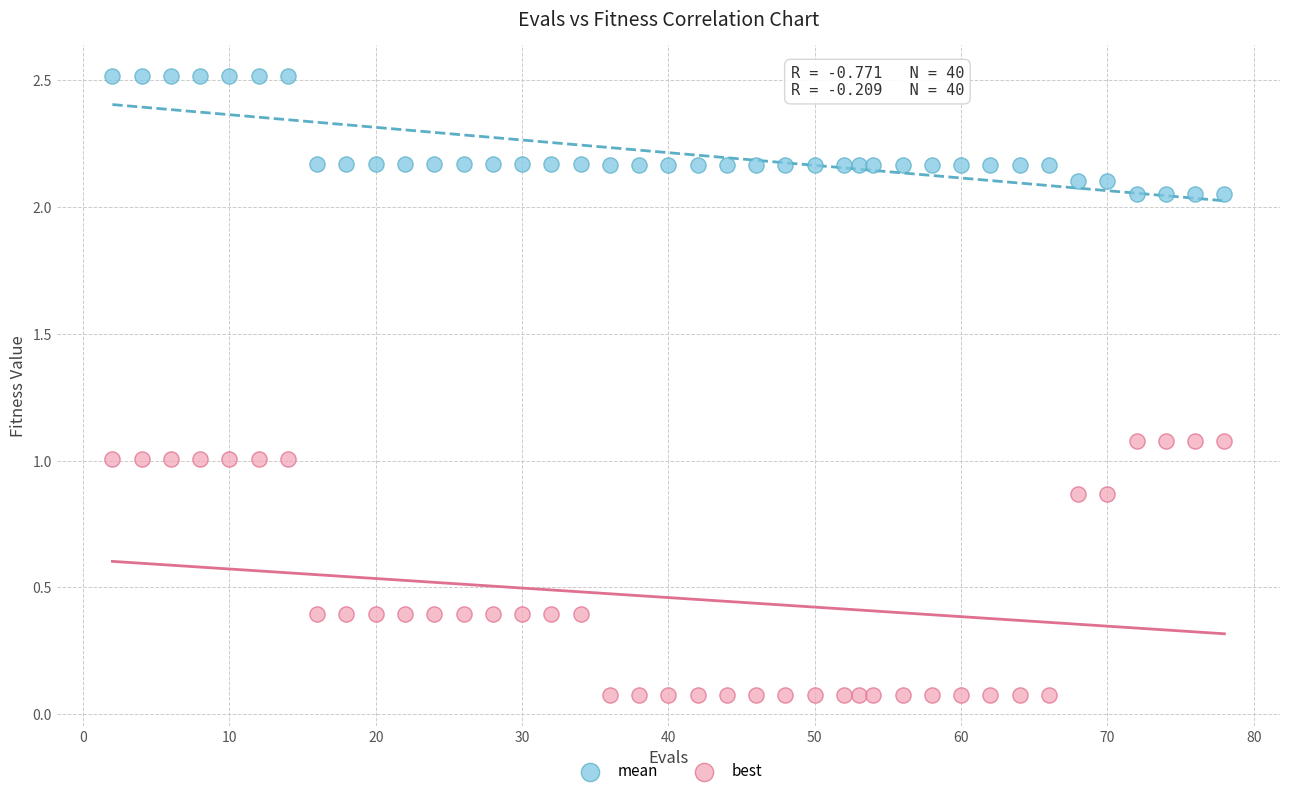

Which series contains the lowest Y value?

best